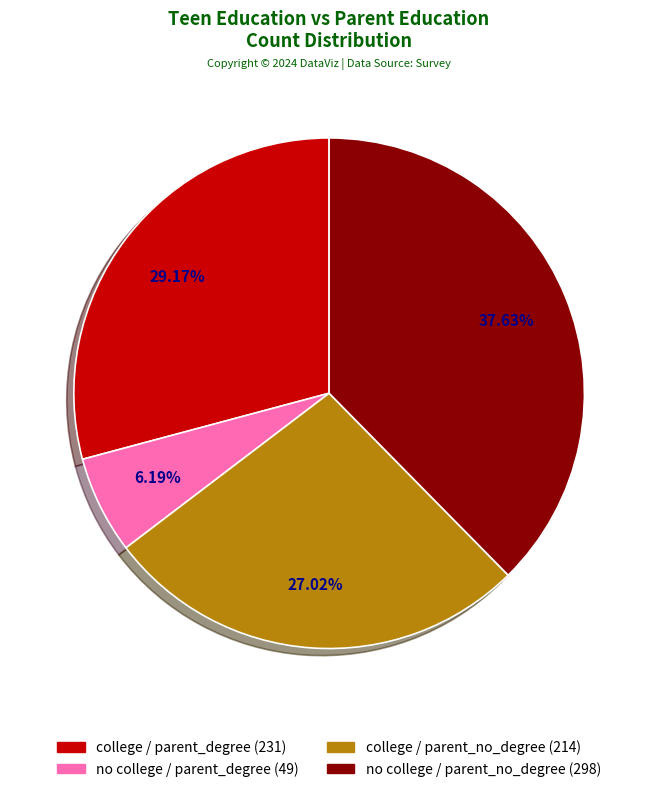

To the nearest percent, what is the average slice percentage?

25%